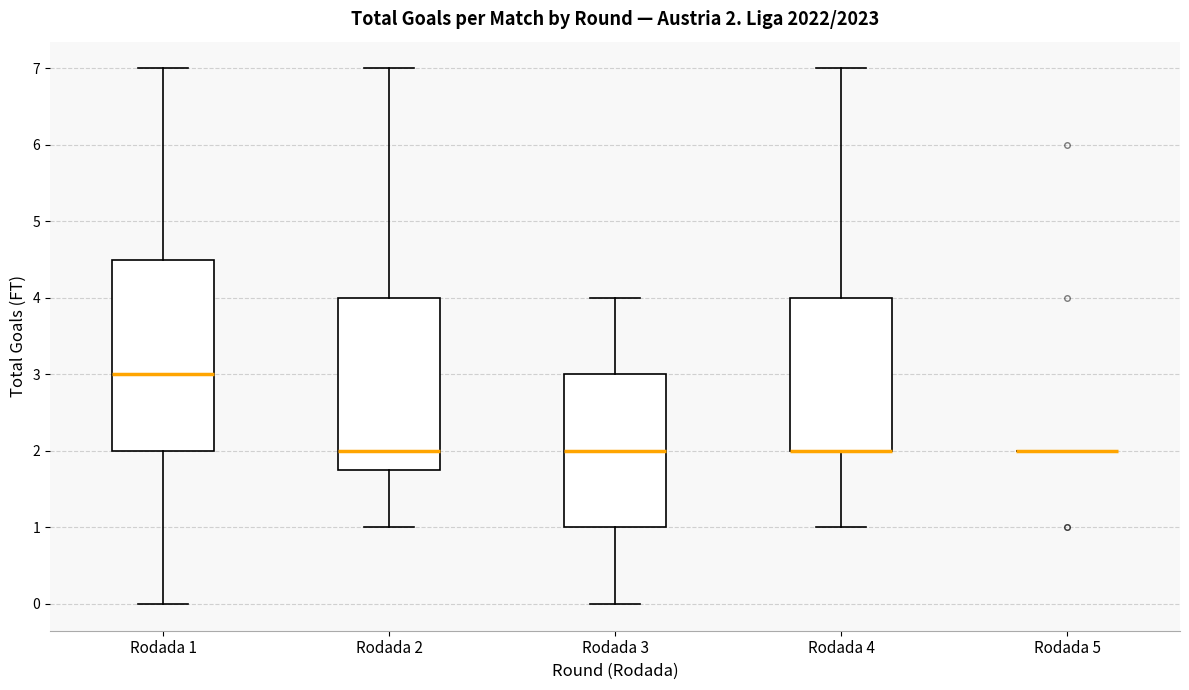

Comparing the boxes themselves (not the whiskers), which one is the tallest?

Rodada 1